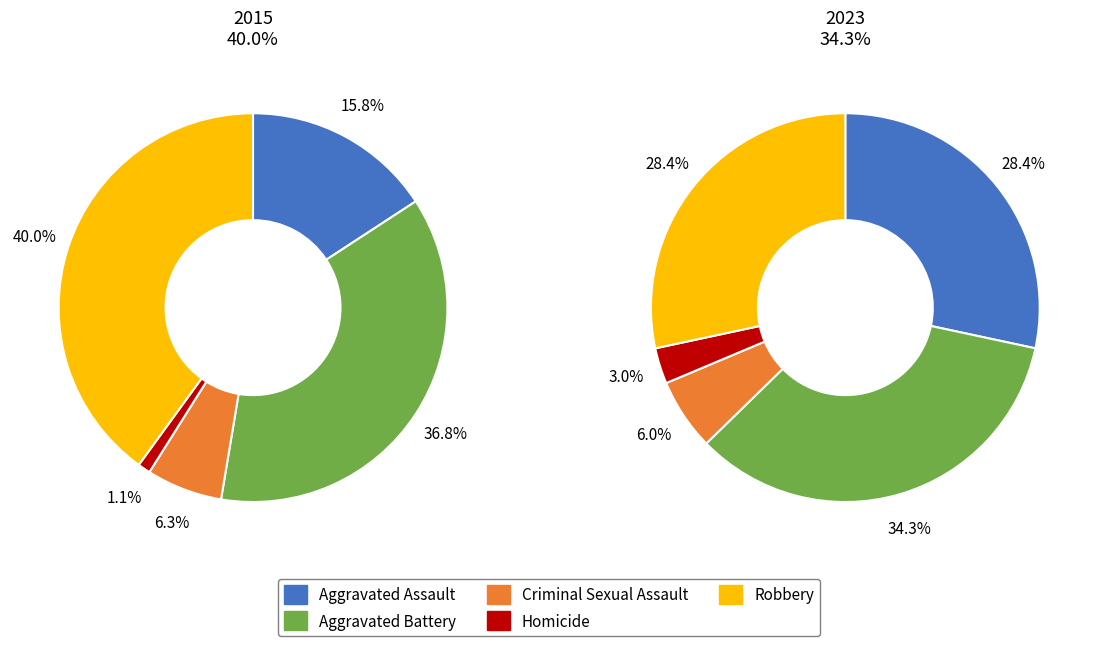

What is the total percentage of Aggravated Battery and Robbery?

76.8%